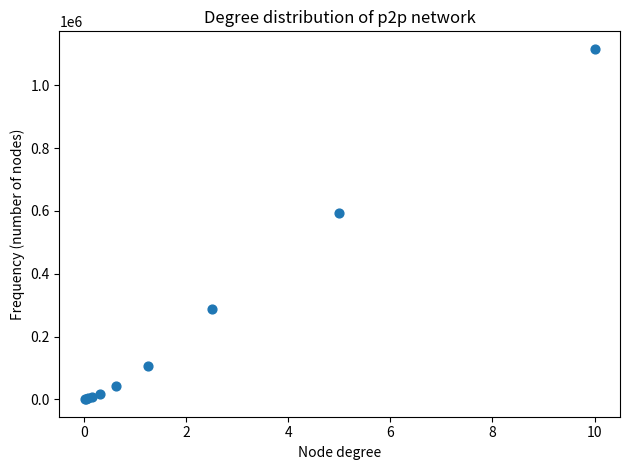

What Y value in the scatter plot is closest to 558269?

592106.7